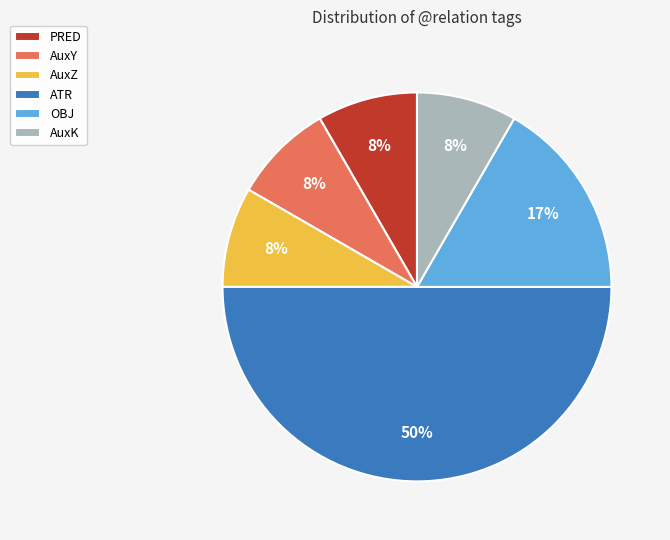

Do PRED and ATR together represent more than half of the pie?

Yes